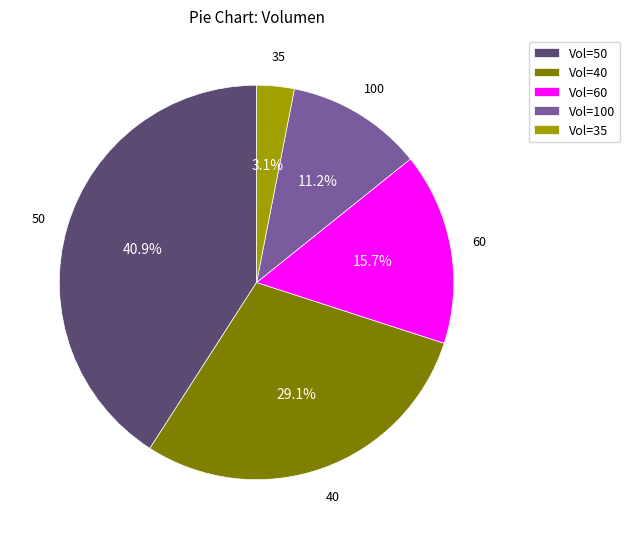

What is the largest slice in the pie chart?

Vol=50